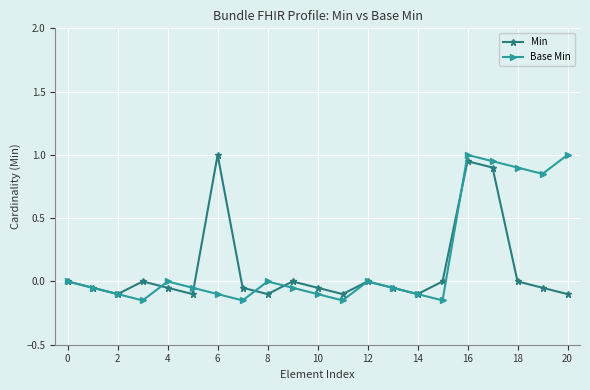

Rank the series by their average value, from lowest to highest.

Min, Base Min